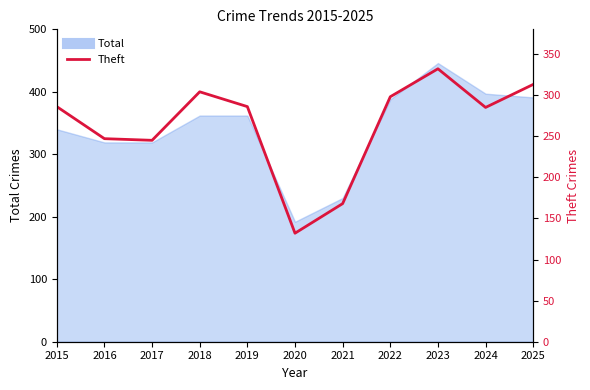

Reading right to left, what are all the values shown in this chart?

2025=313	2024=285	2023=332	2022=298	2021=168	2020=132	2019=286	2018=304	2017=245	2016=247	2015=286